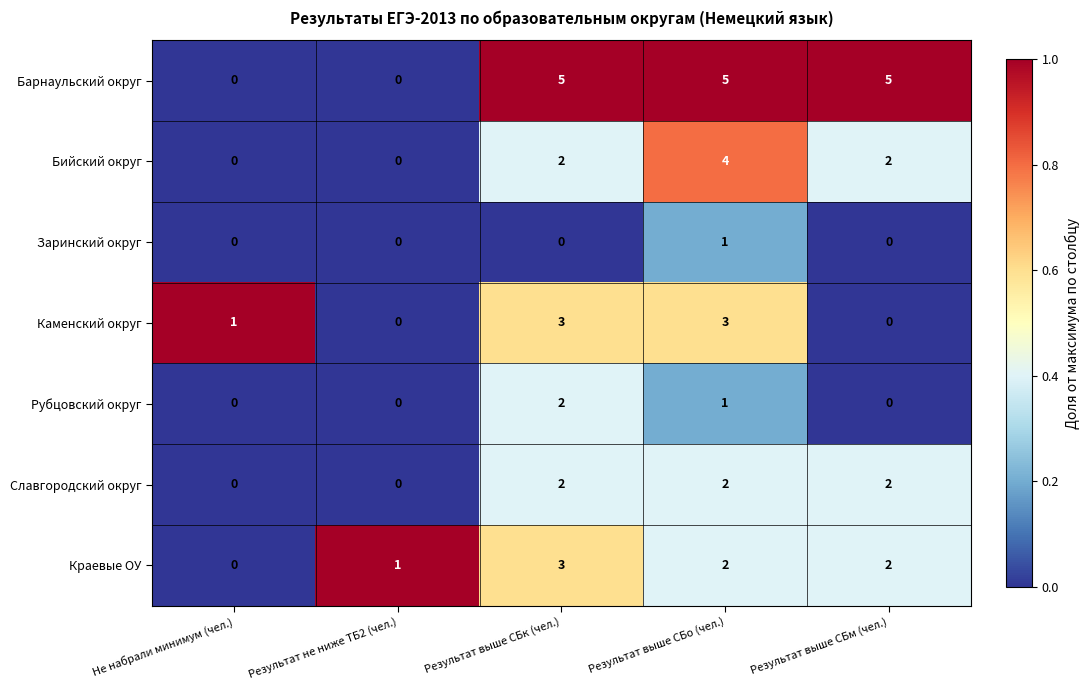

At how many categories does at least one series exceed 0?

5